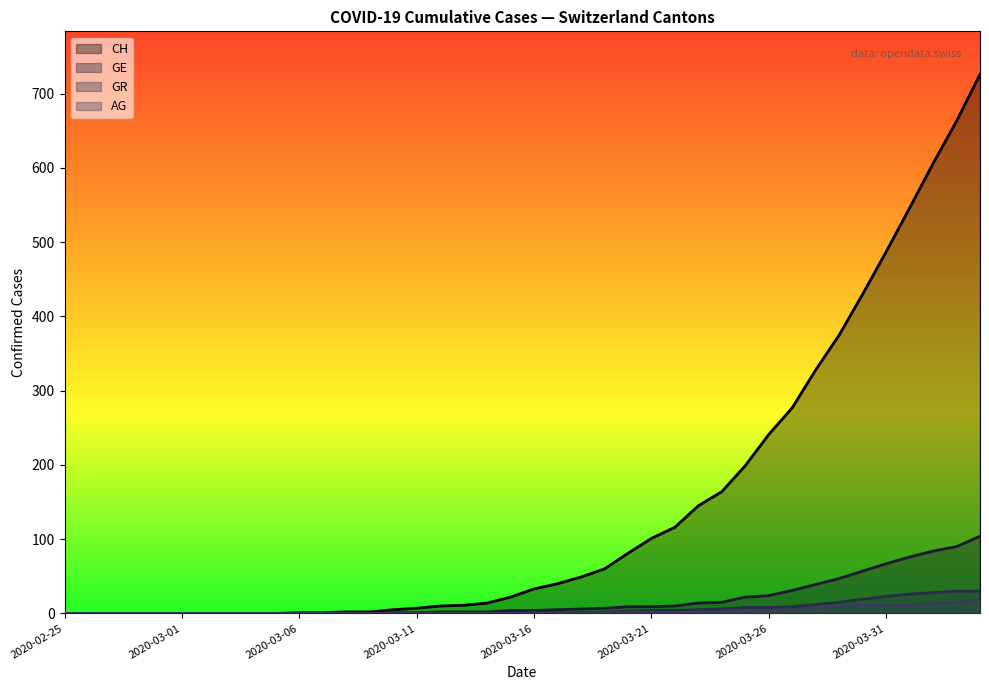

What is the label of the 31st point from the right?

2020-03-05